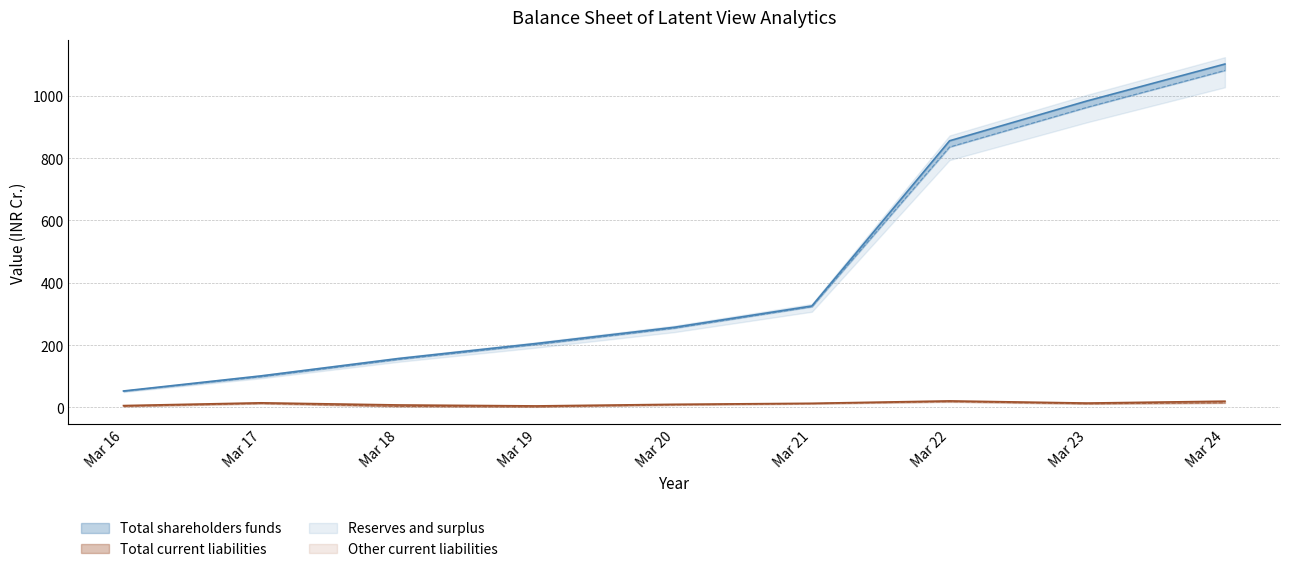

Where is Total current liabilities nearest to the value 12?

Mar 21